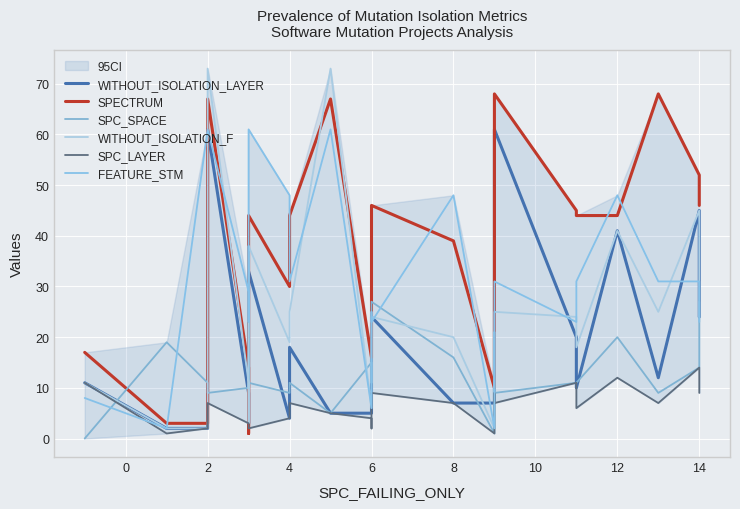

In WITHOUT_ISOLATION_LAYER, how many points are lower than both neighbors (excluding endpoints)?

4